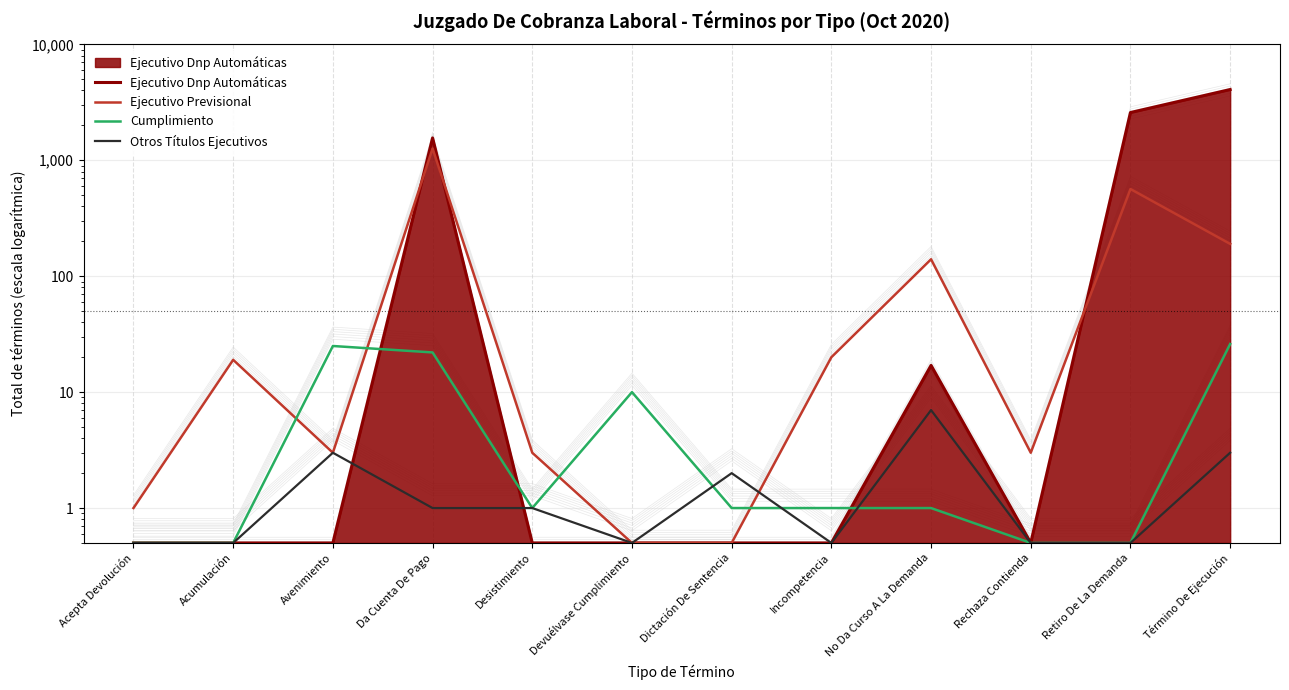

What is the label of the 5th point from the left?

Desistimiento